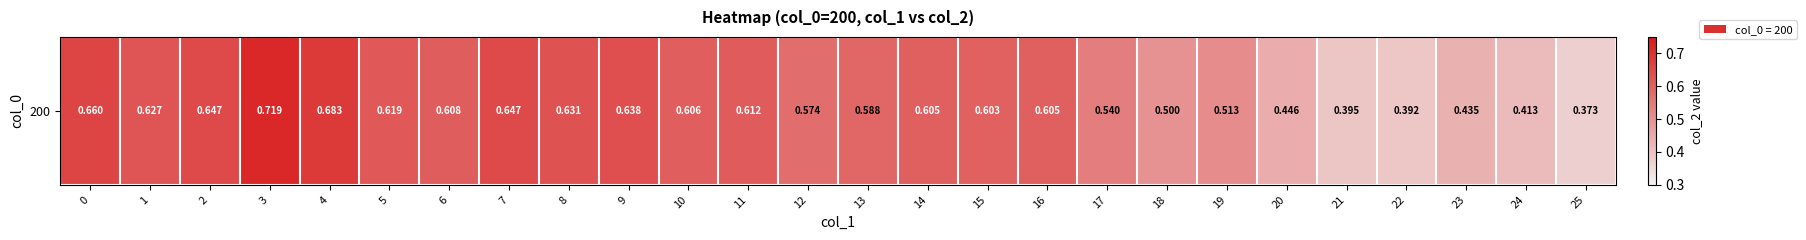

Count the number of categories in the chart.

26